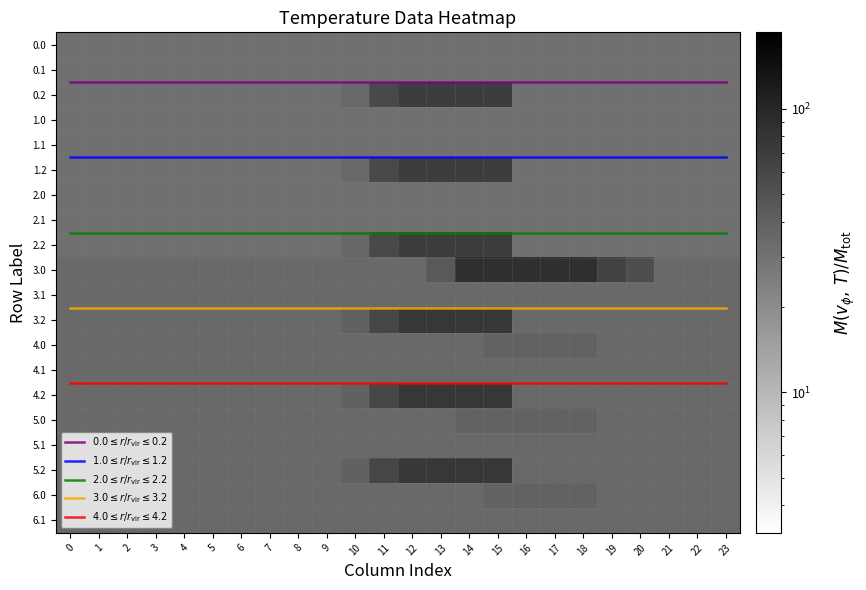

Read the $4.0 \leq r/r_\mathrm{vir} \leq 4.2$ value at 8.

13.5